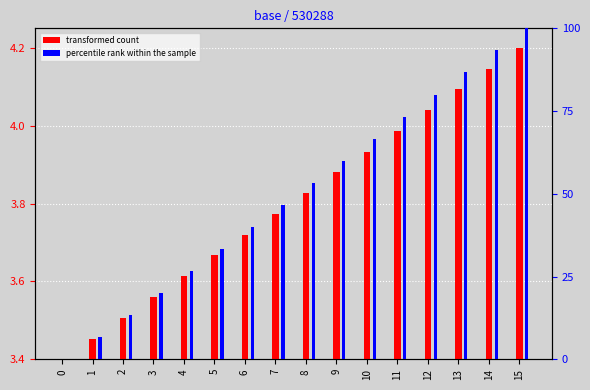

How many categories are shown in the chart?

16